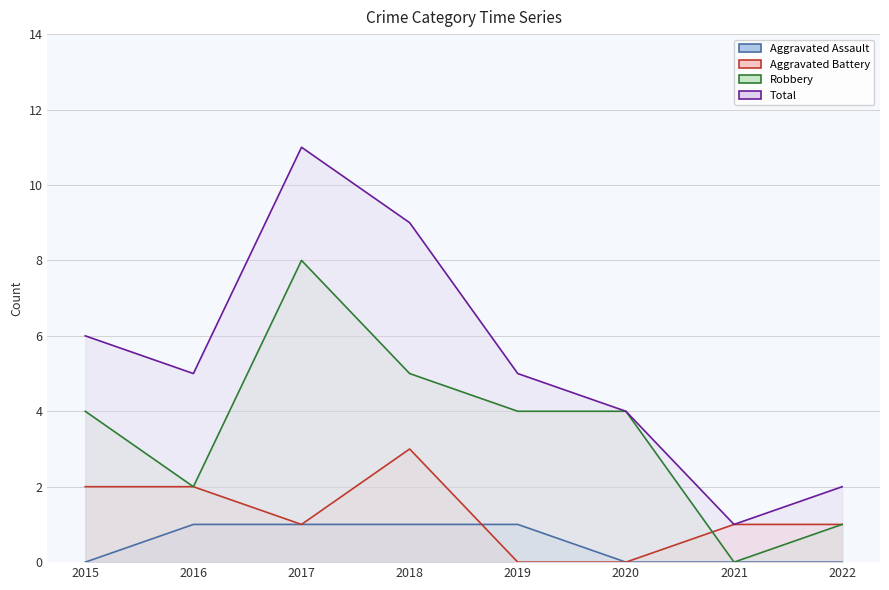

Rank the categories by Robbery value from lowest to highest.

2021, 2022, 2016, 2015, 2019, 2020, 2018, 2017